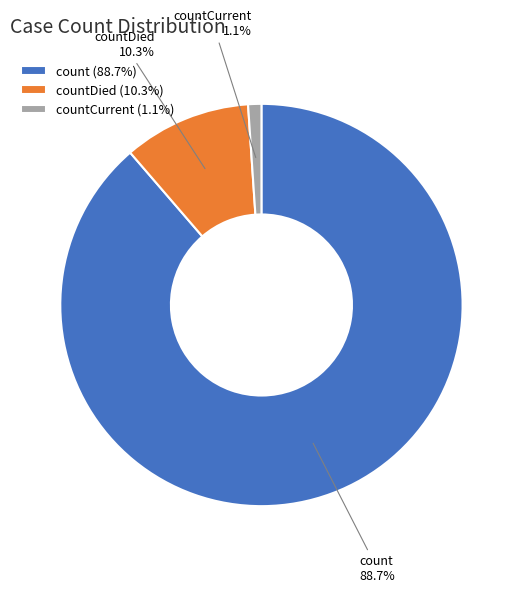

Count the number of slices in the pie.

3